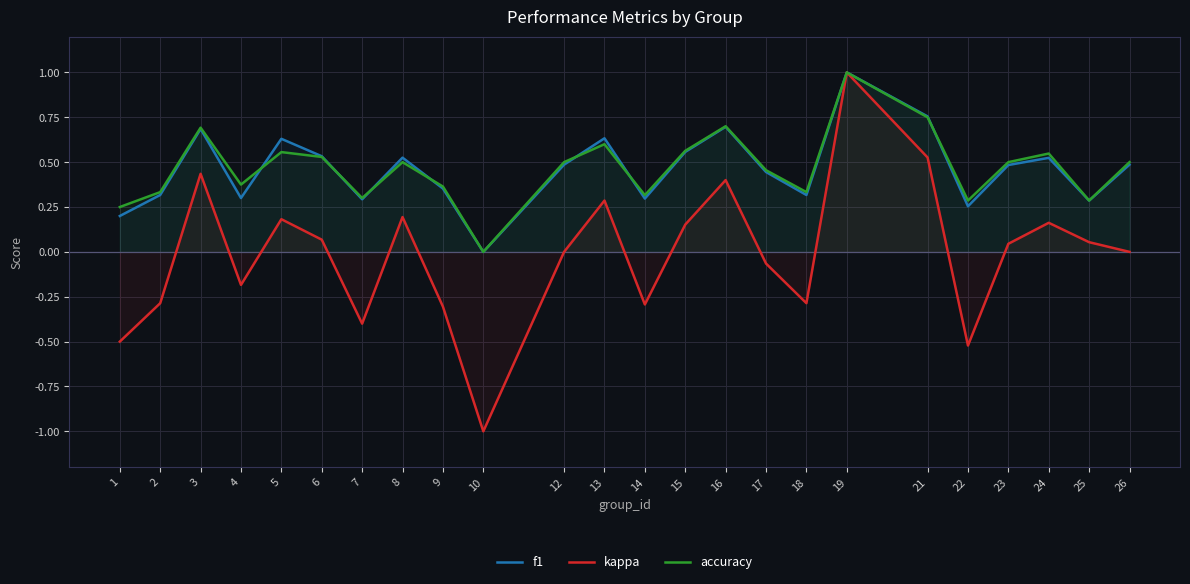

How many interior local valleys does the accuracy series have?

7